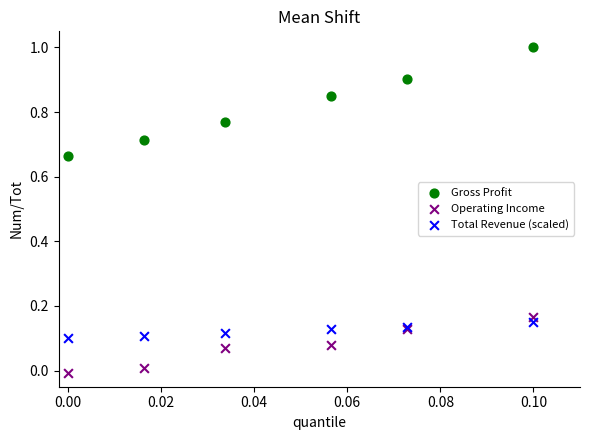

Which series has the widest spread of Y values?

Gross Profit